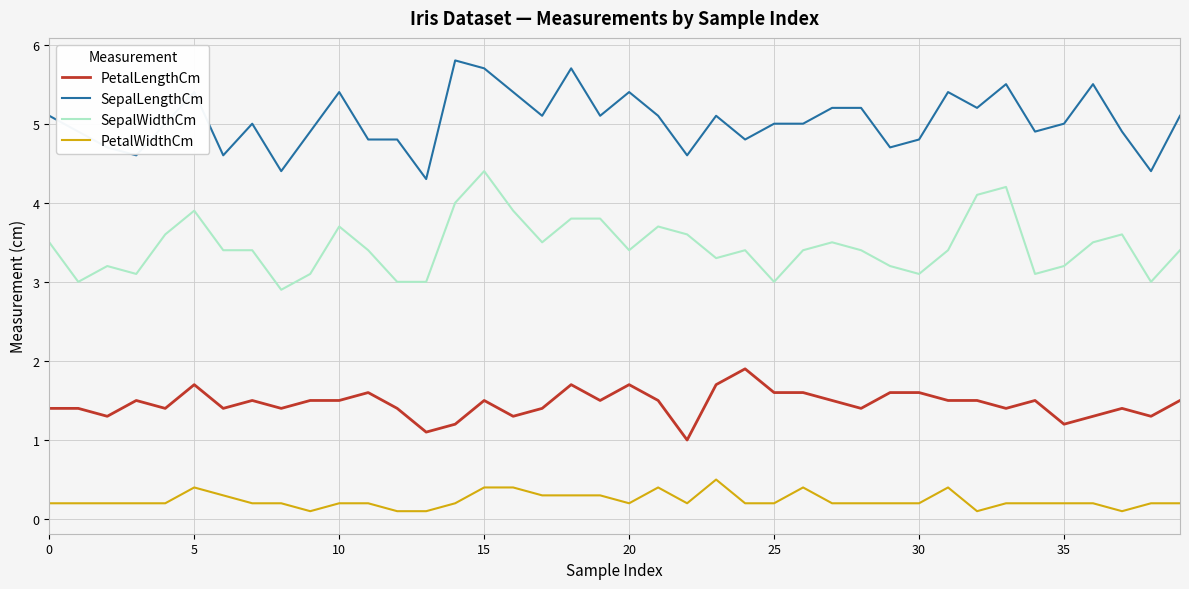

Does the chart have visible grid lines?

Yes